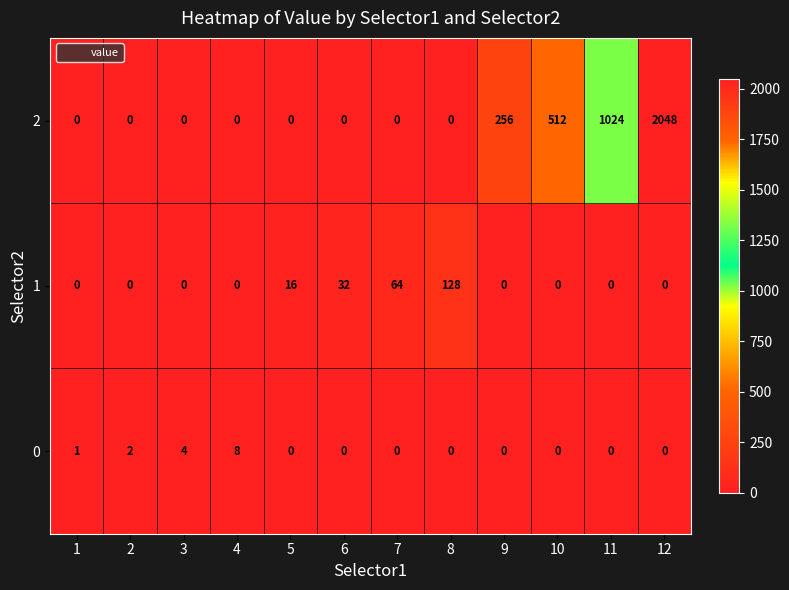

What is the difference between the highest and lowest values at 11?

1024